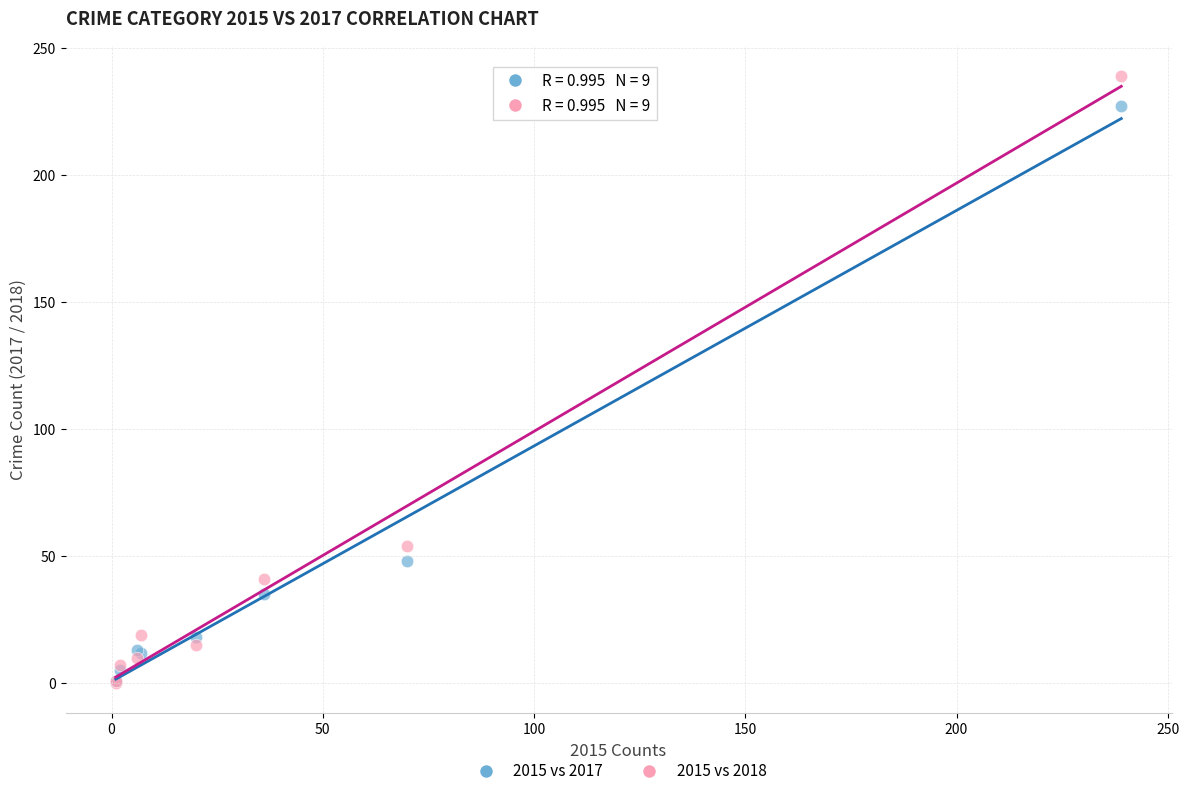

Across all series, what Y value is closest to 119?

54